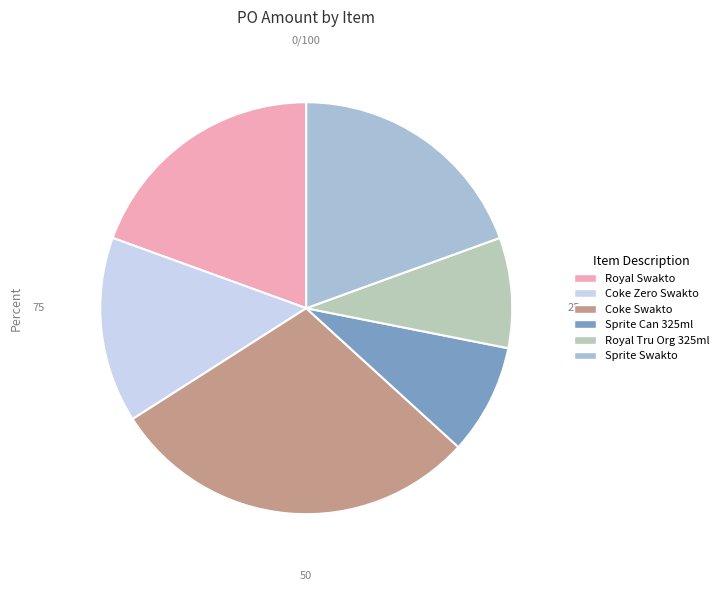

How many slices are in this pie chart?

6